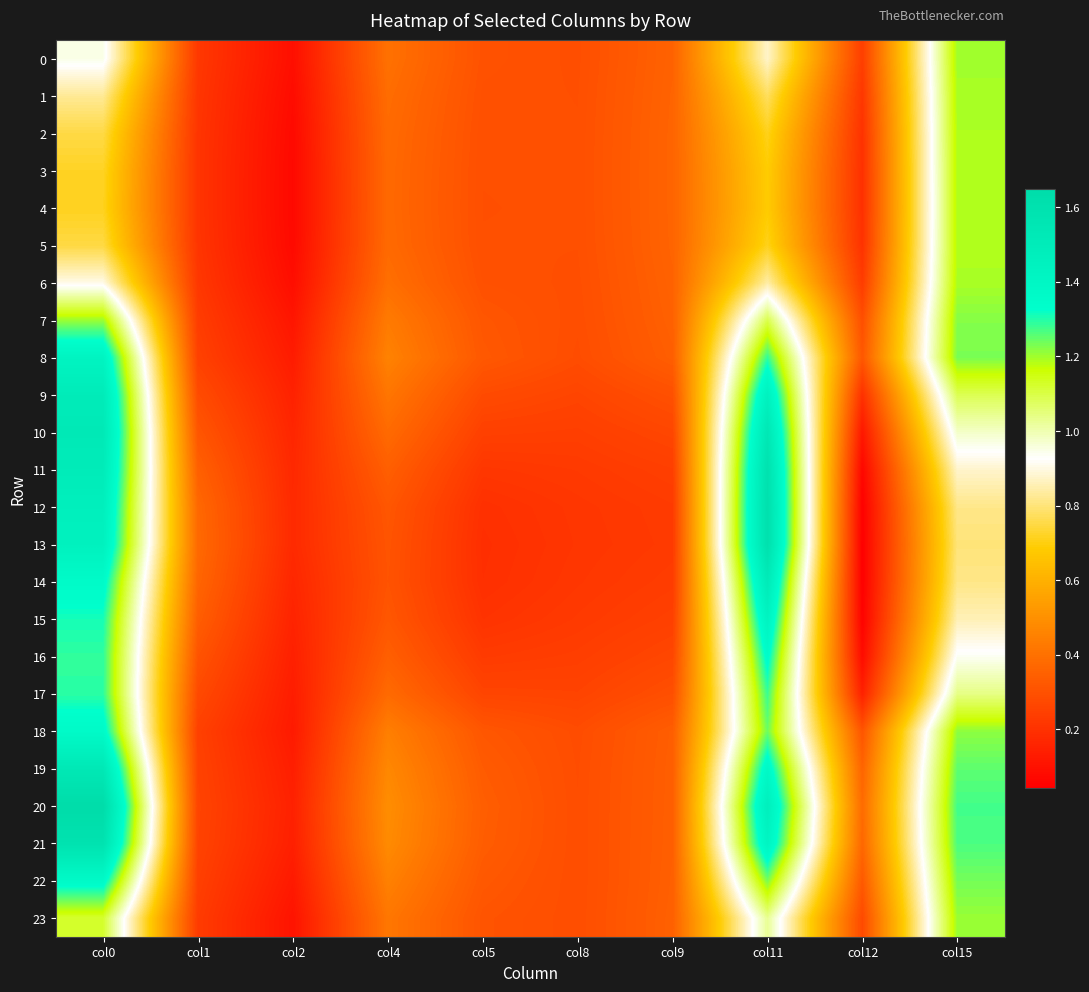

What is the total value across all series at col5?

6.7